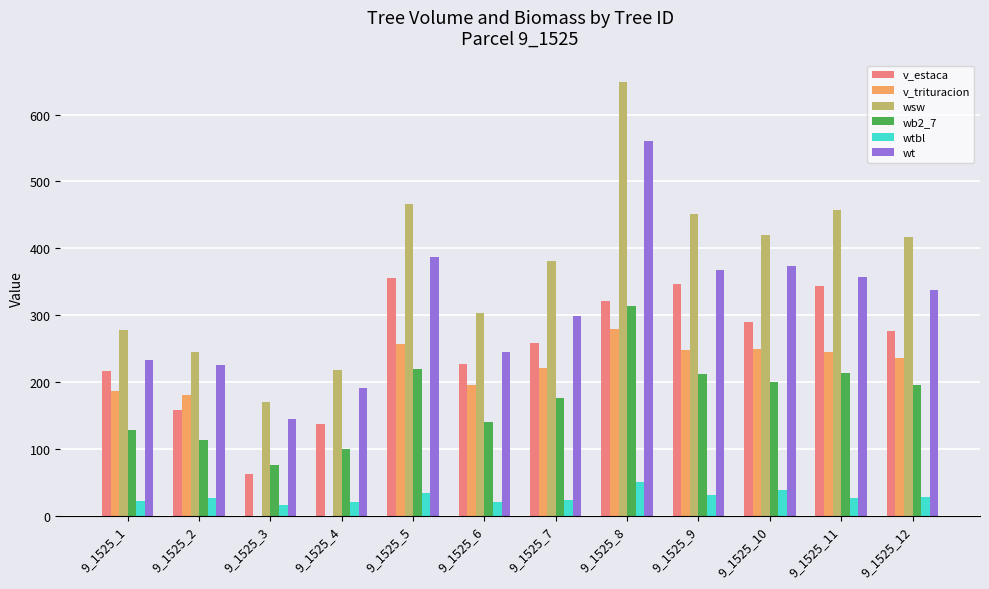

How many groups of bars are there?

12